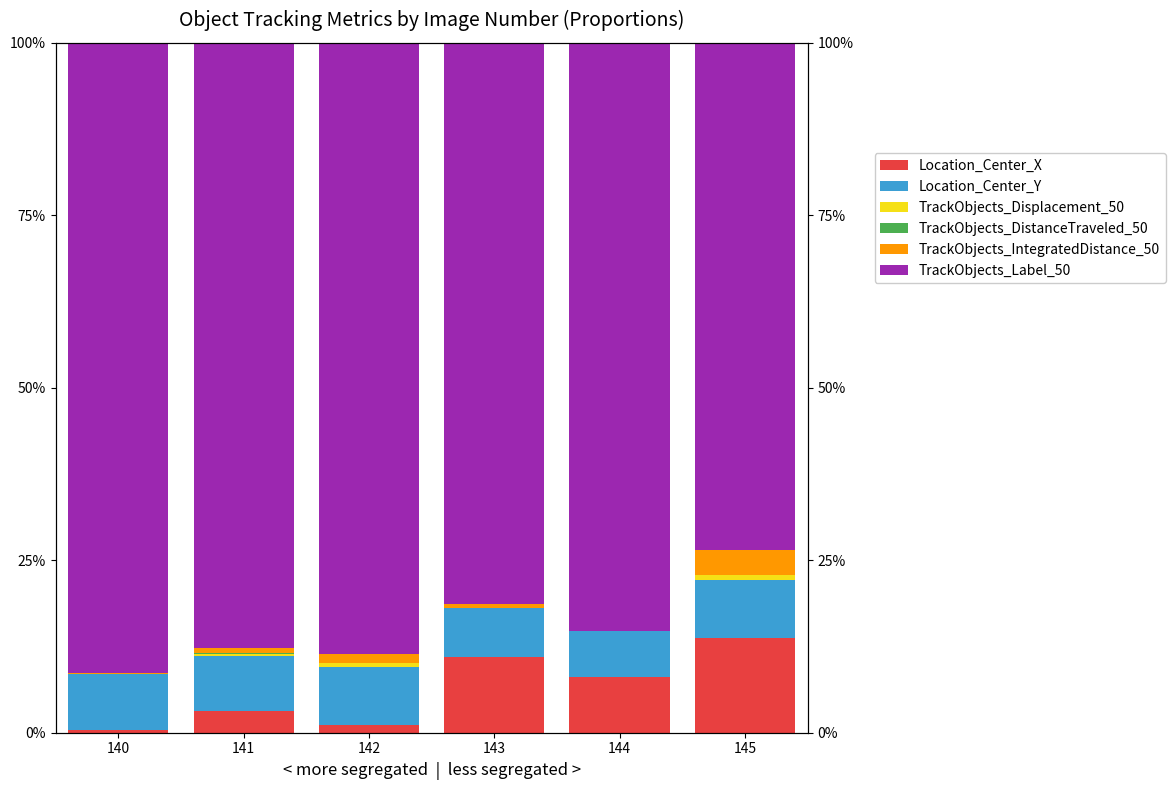

What is the value of the Location_Center_Y bar at the 5th from the left?

0.1